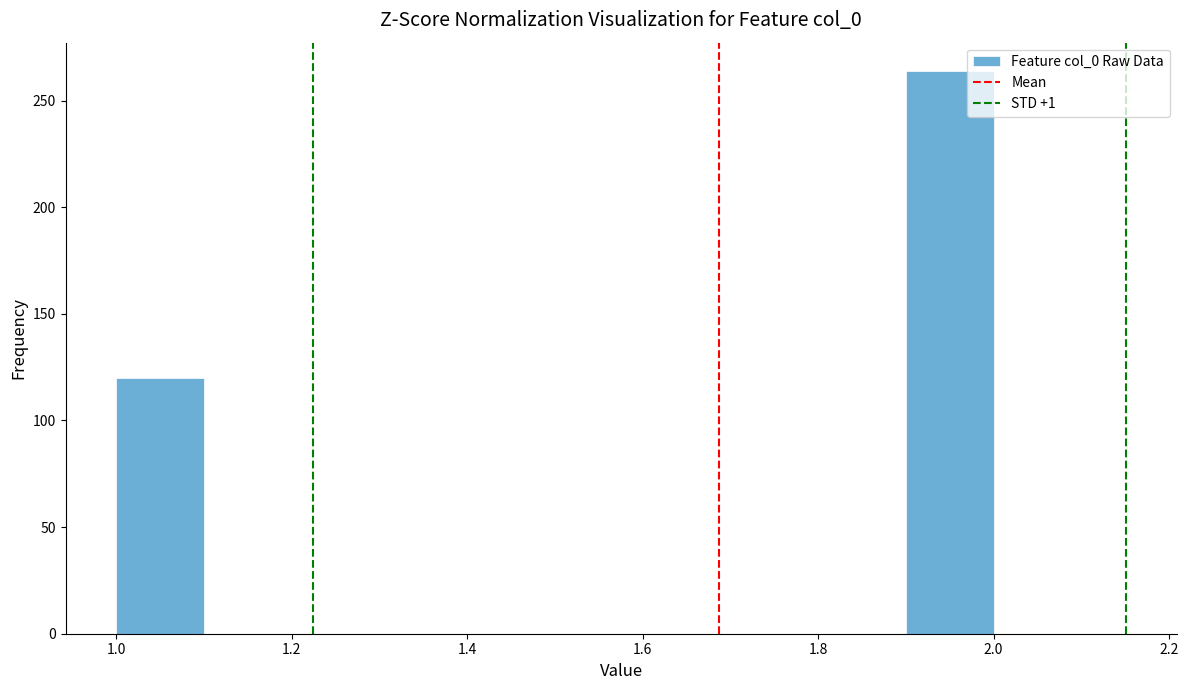

How tall is the bar that spans 1.9 to 2.0 on the x-axis? The values are not printed on the chart, so give them approximately, as read against the axis.

265